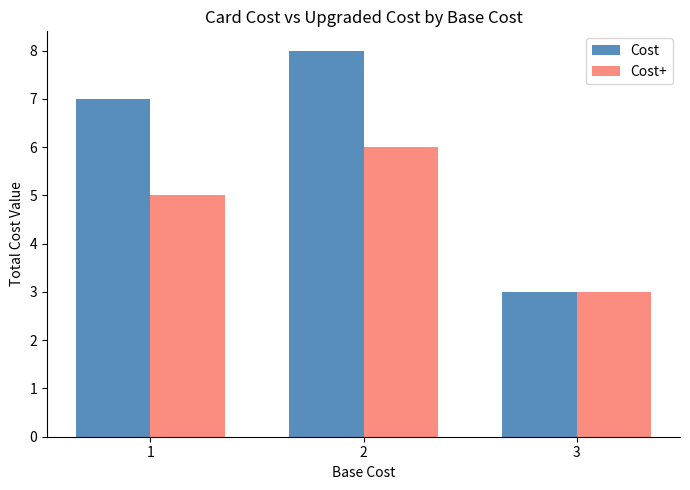

How many data points in Cost+ are less than 5?

1